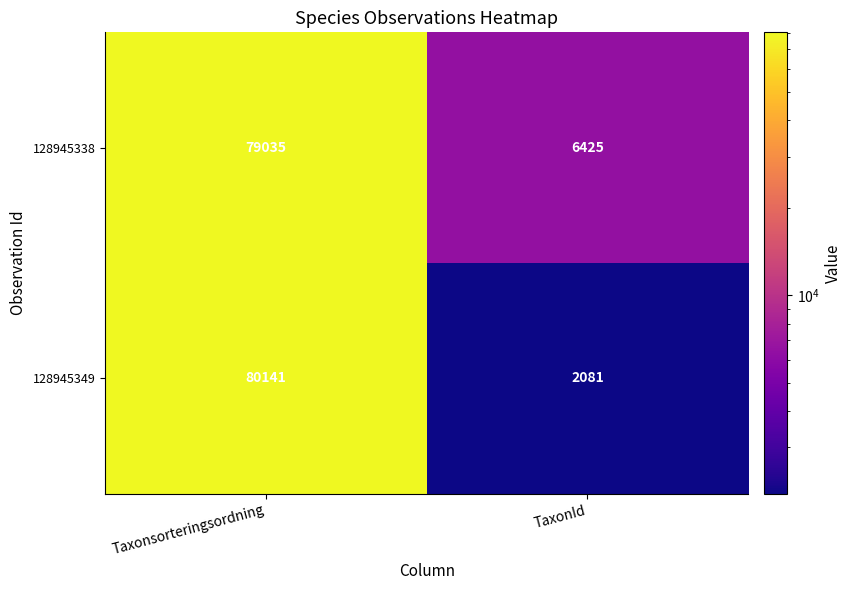

What is the highest value of the 128945338 series?

79035